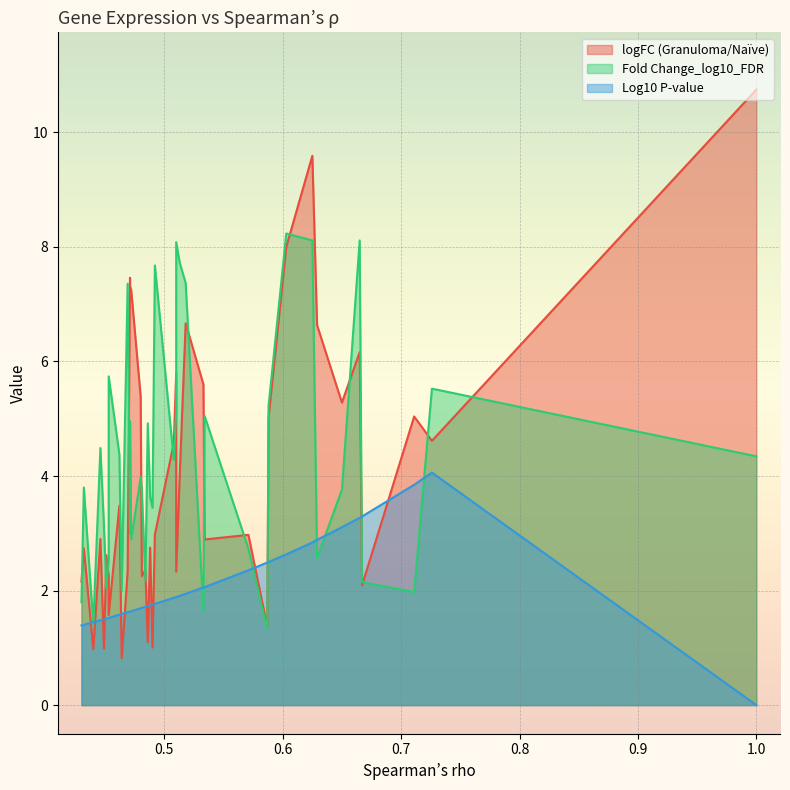

How many intersections are there between logFC (Granuloma/Naïve) and Log10 P-value?

14